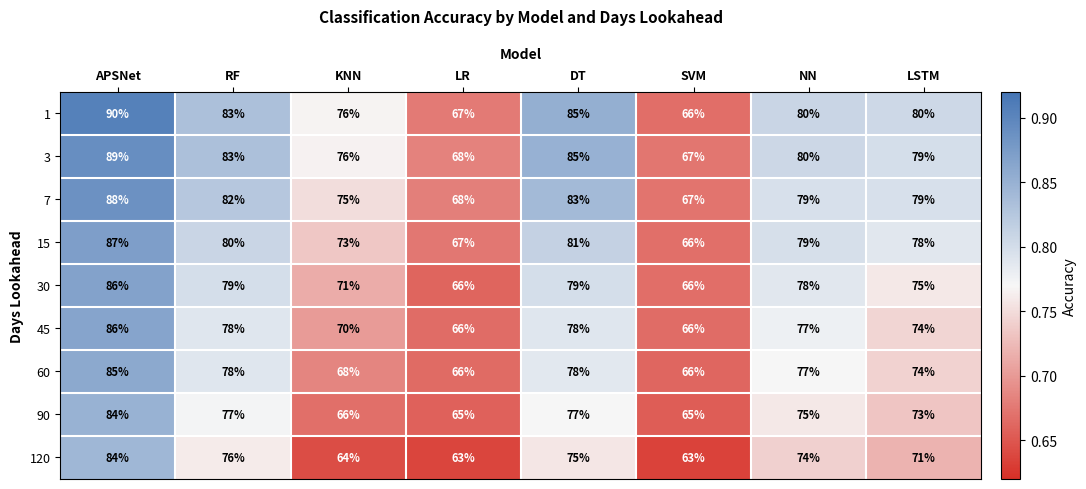

Read the 7 value at DT, to the nearest 5.

85